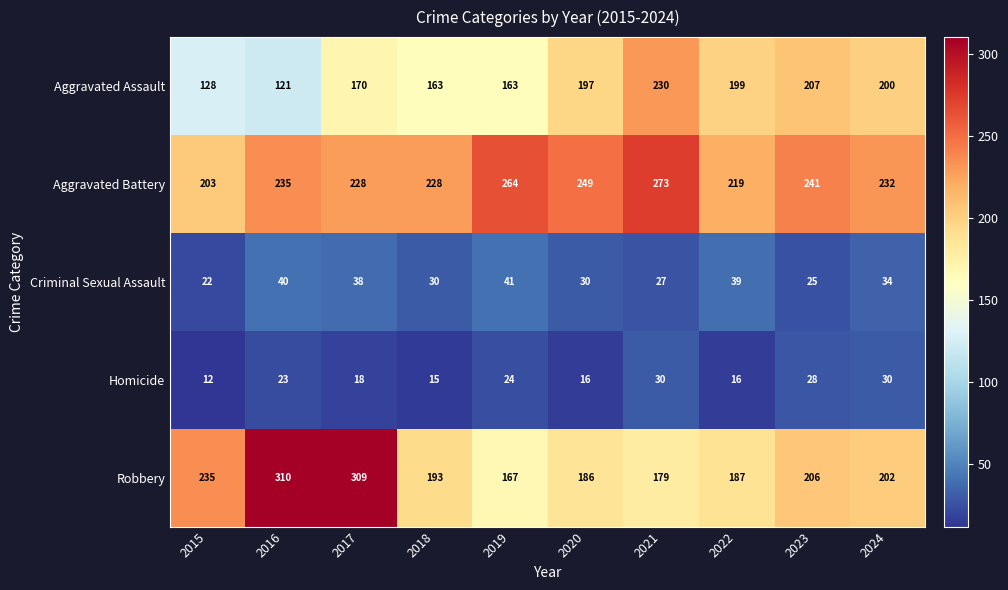

The Criminal Sexual Assault series shows 9 at 2015. True or false?

False